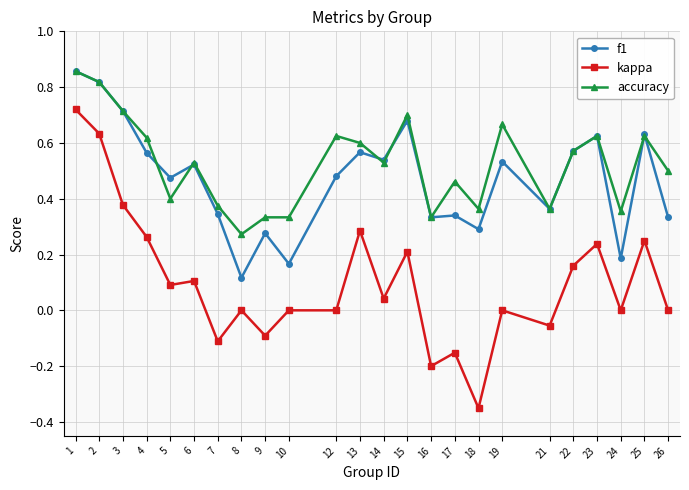

True or false: accuracy and kappa cross at least once.

False